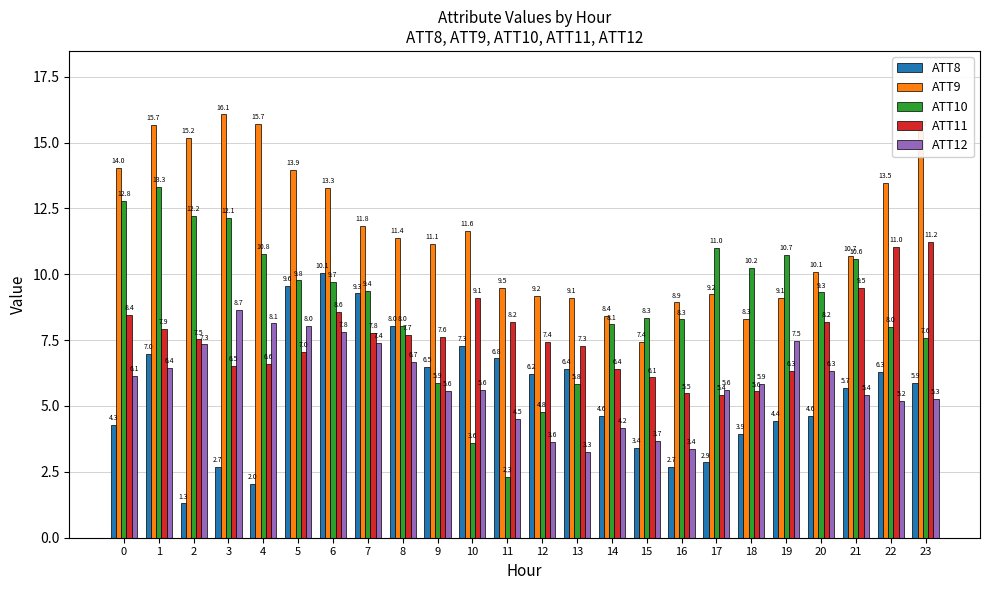

The ATT8 series shows 6.5 at 9. True or false?

True